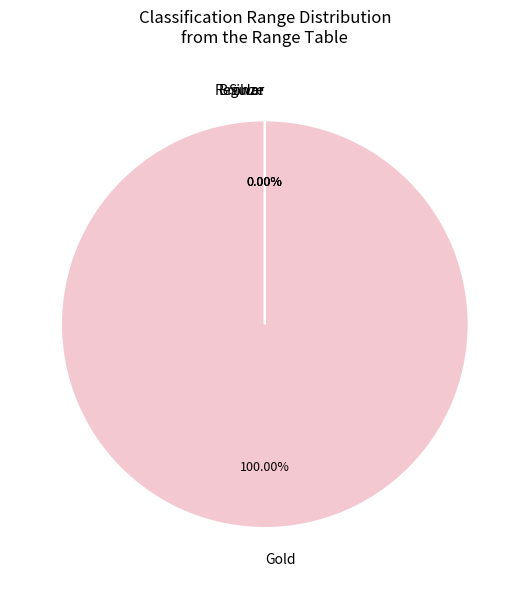

Which category accounts for the majority?

Gold